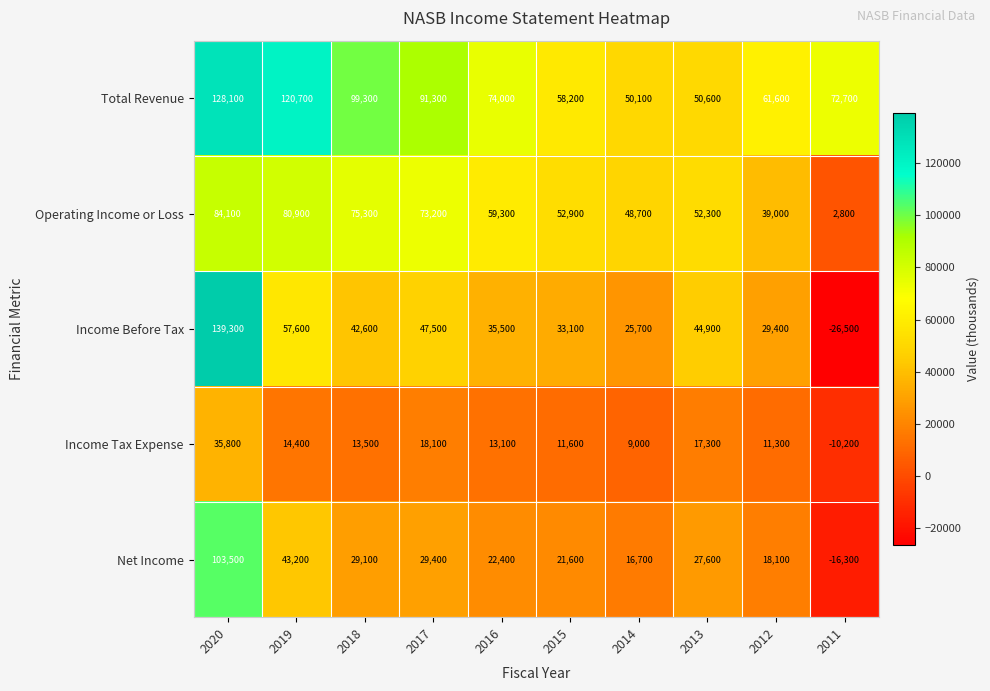

Read the Total Revenue value at 2015, to the nearest 10.

58200